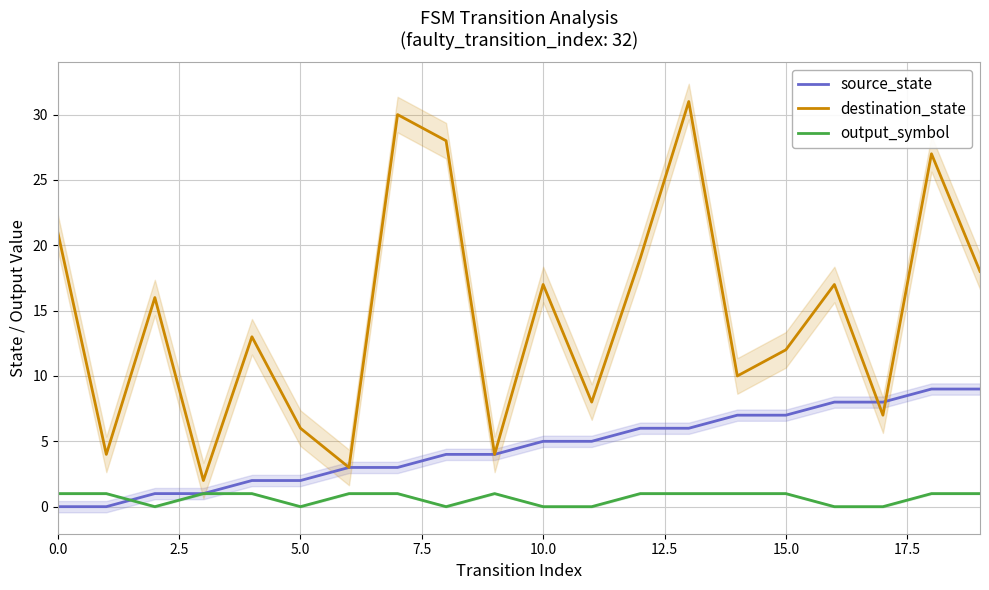

What is the highest value of the output_symbol series?

1